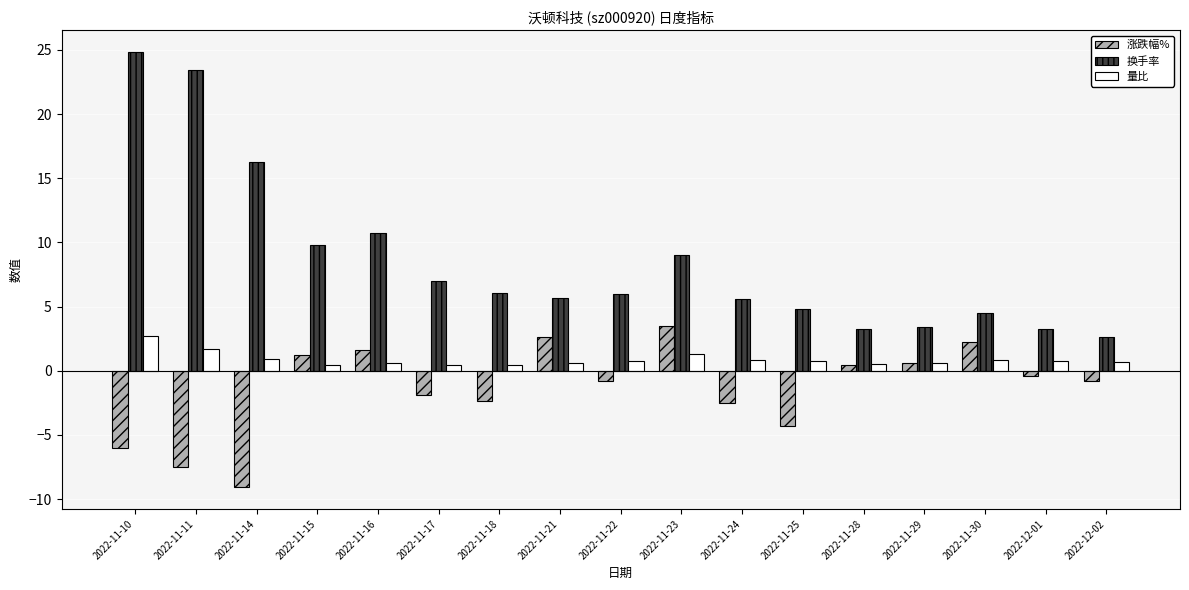

What is the maximum value shown in the chart?

24.8